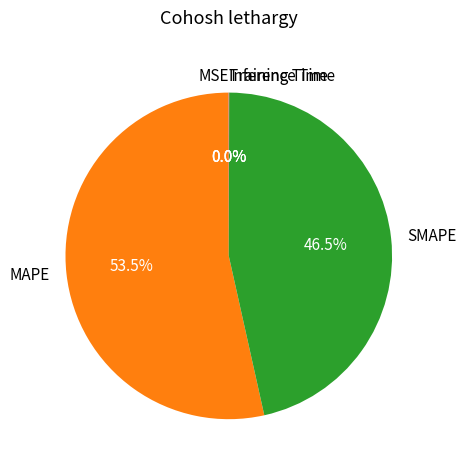

Which category has the biggest portion of the pie?

MAPE